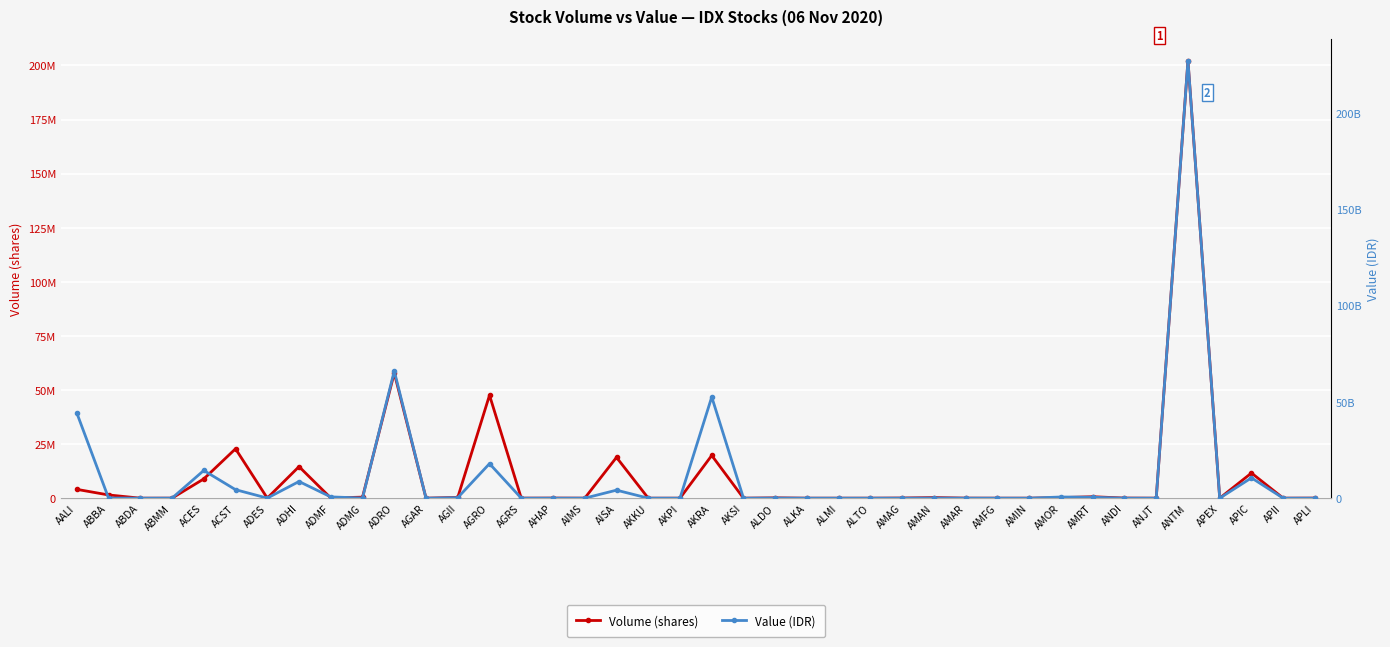

True or false: Volume (shares) and Value (IDR) intersect in this chart.

False